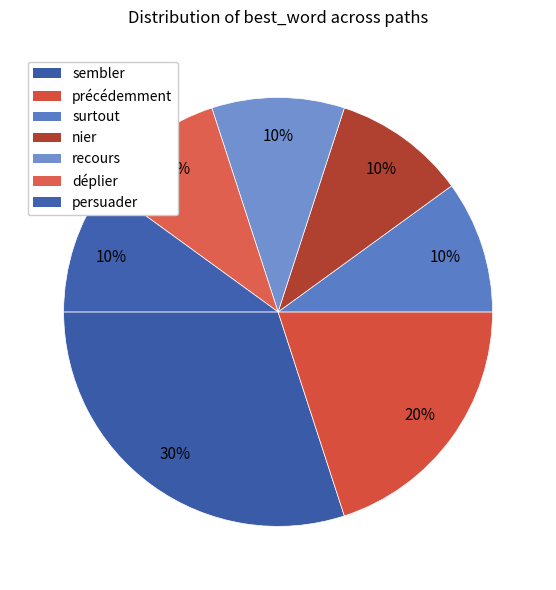

Count the number of slices in the pie.

7